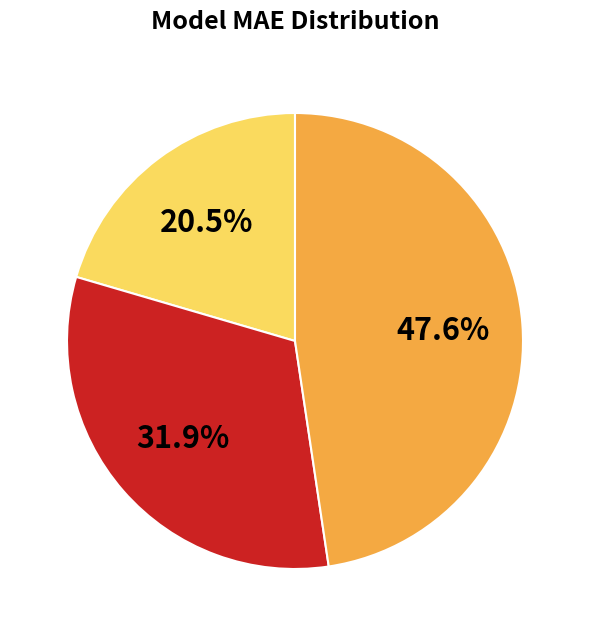

Is there any slice that represents more than half of the pie?

No